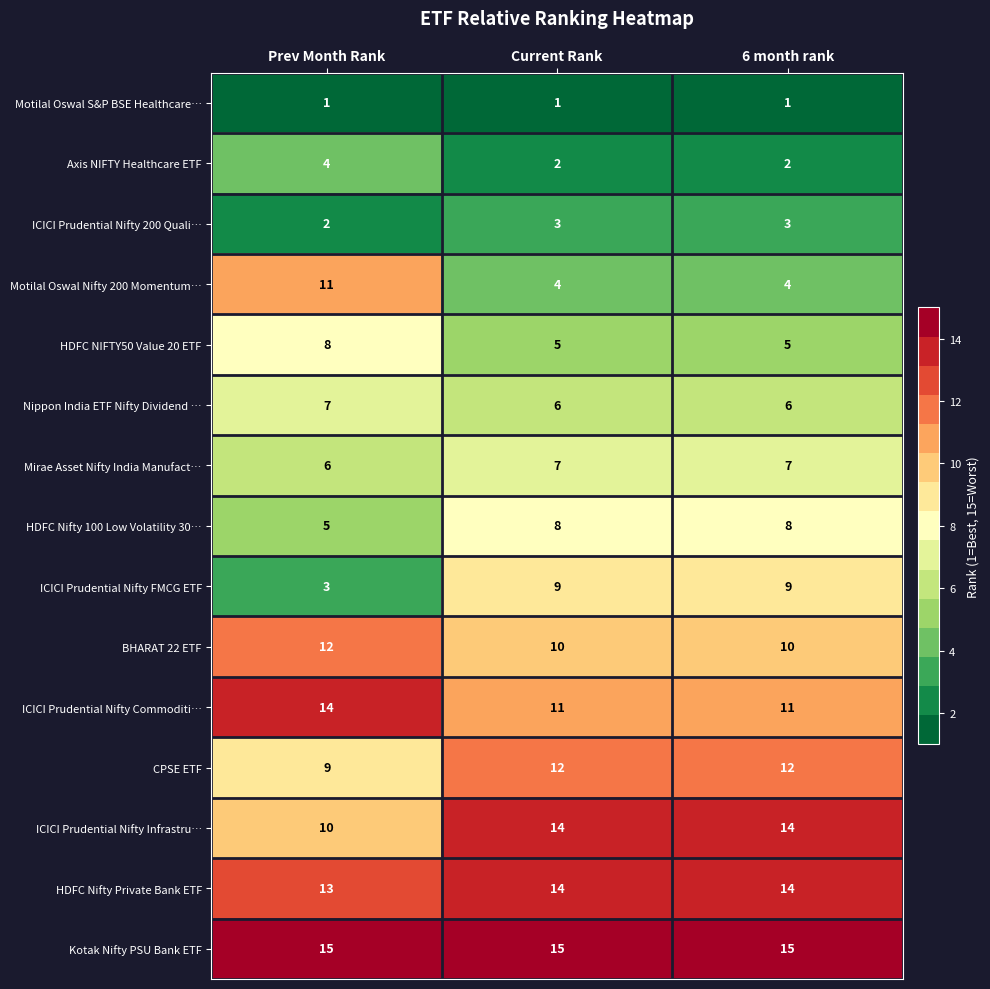

What is the average value of the HDFC Nifty Private Bank ETF series?

14